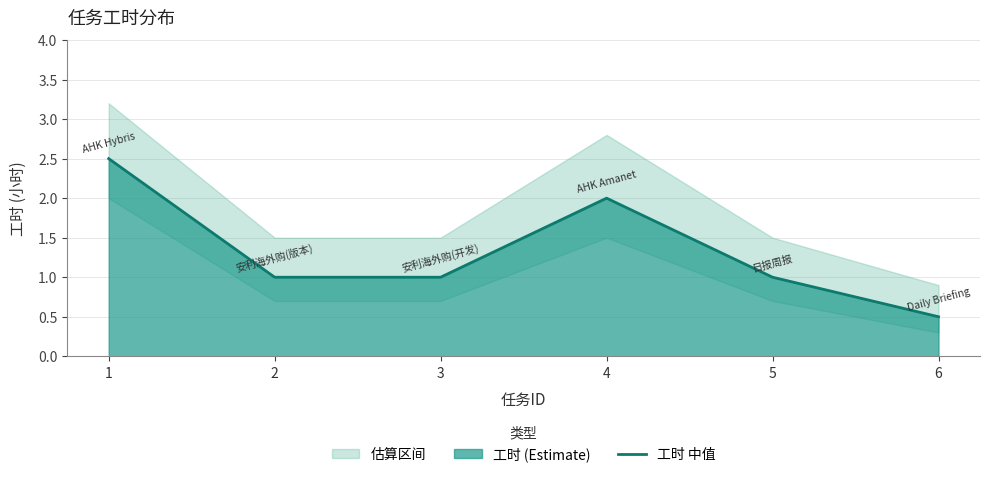

What is the difference between the values at 4 and 1?

0.5